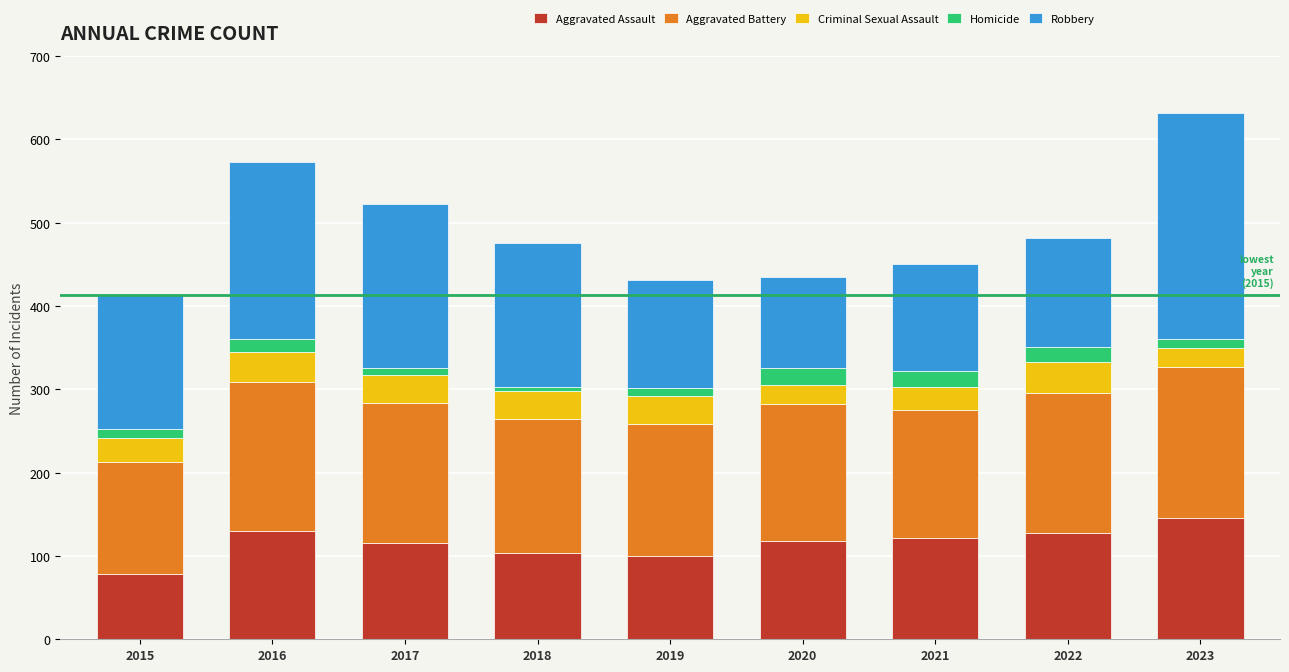

What is the total value across all series at 2021?

450